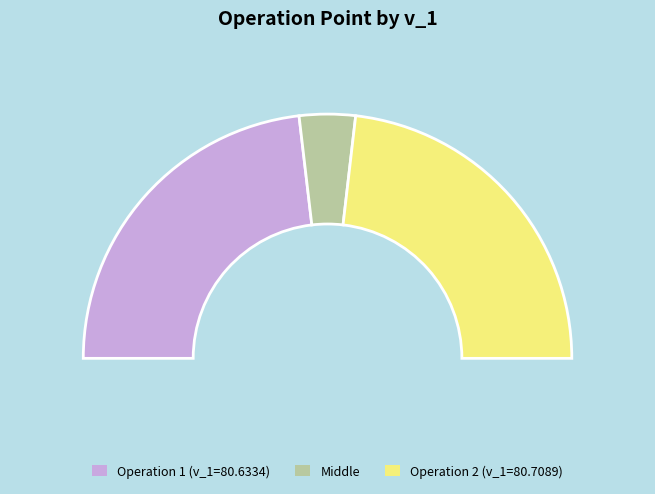

What percentage is the 2 slice, to the nearest percent?

50%